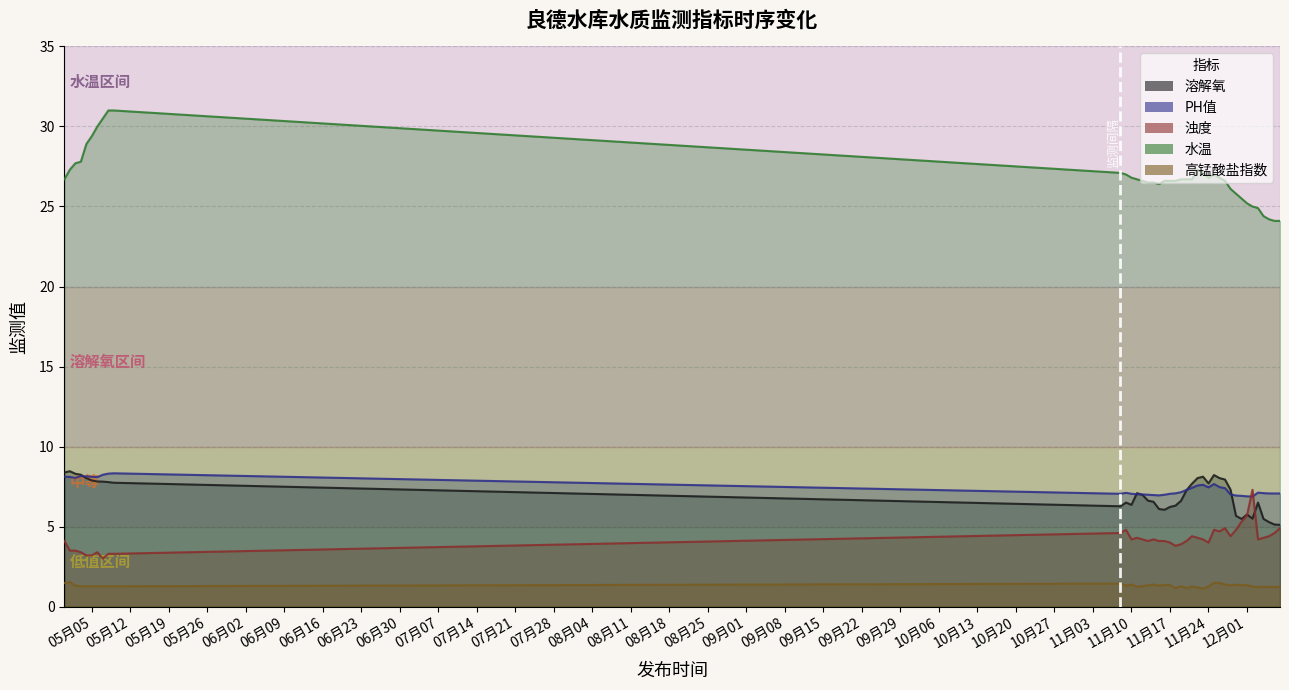

Which series has the widest spread of values?

水温